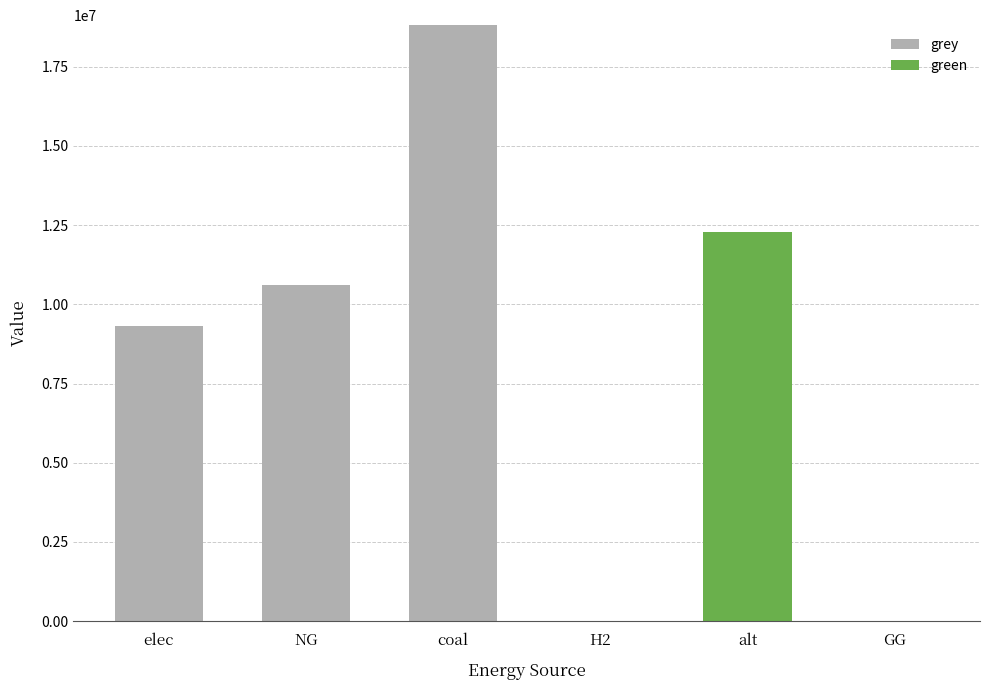

At which category is the sum across all series the highest?

coal